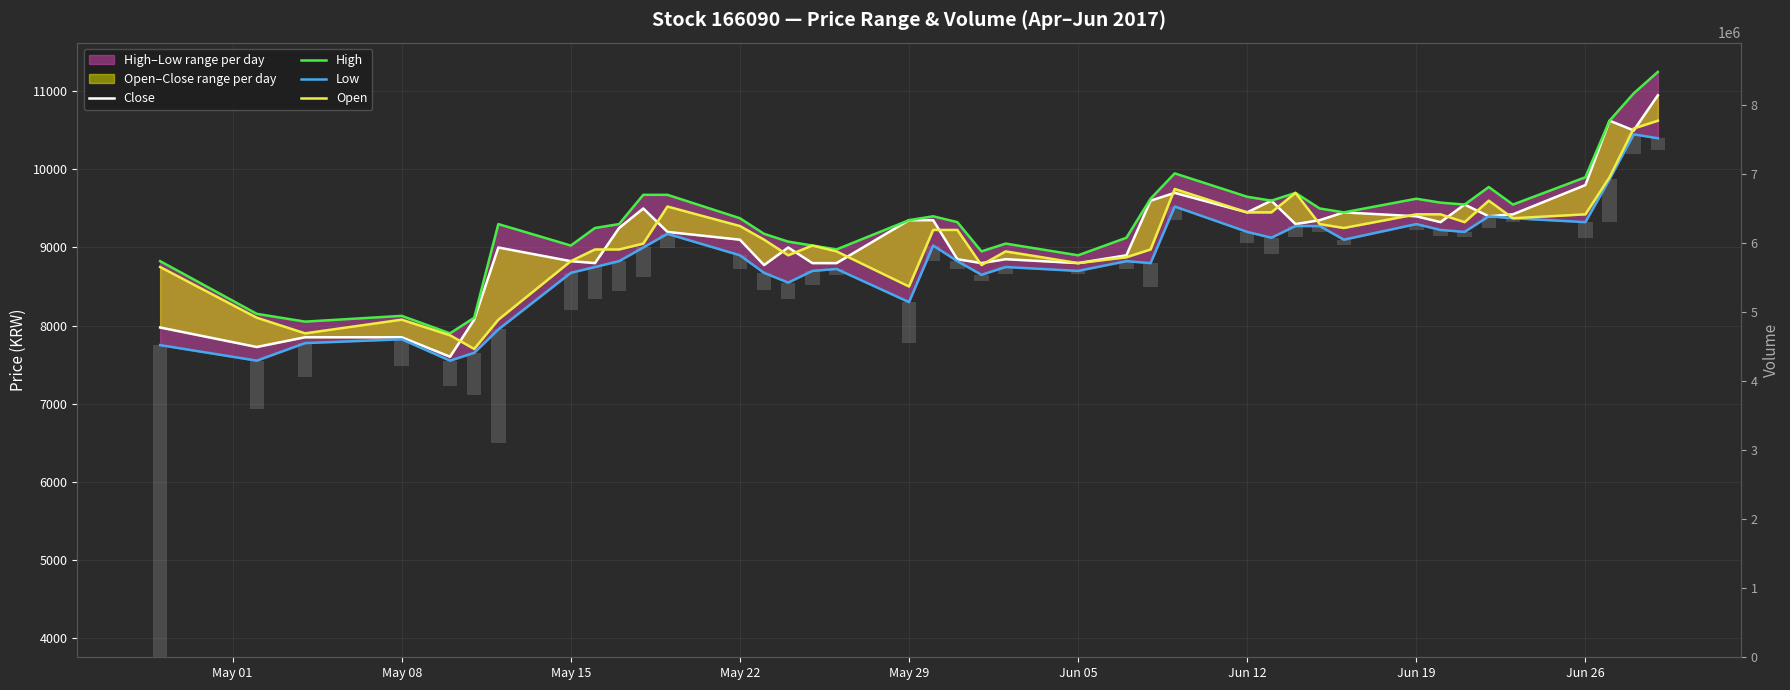

Is the value of Close at 20 greater than the value of High at Jun 26?

No